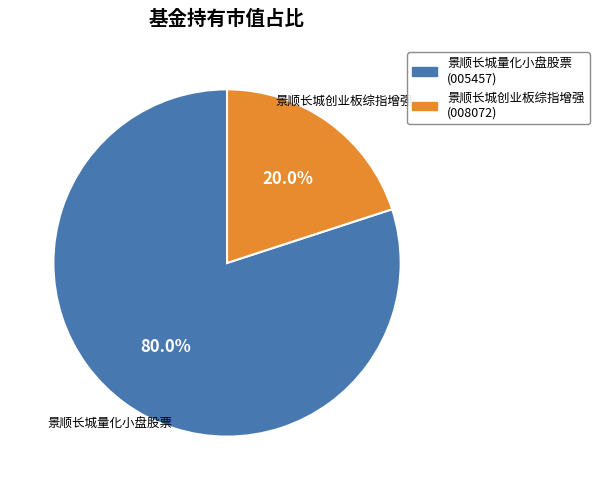

Is there a majority slice in this chart?

Yes